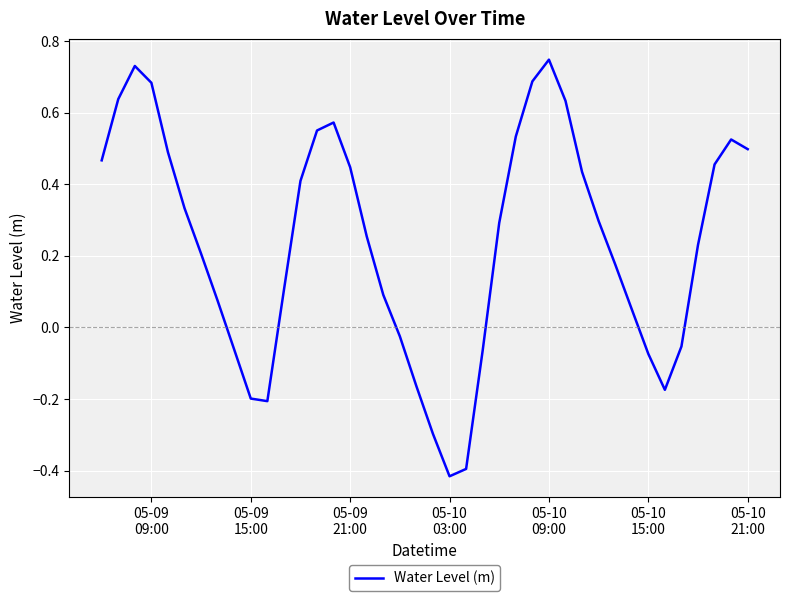

What is the difference between the maximum and minimum values?

1.2